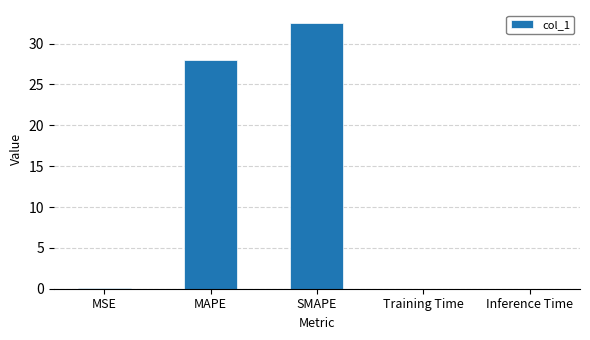

The chart shows a value of 32.5 at SMAPE. True or false?

True